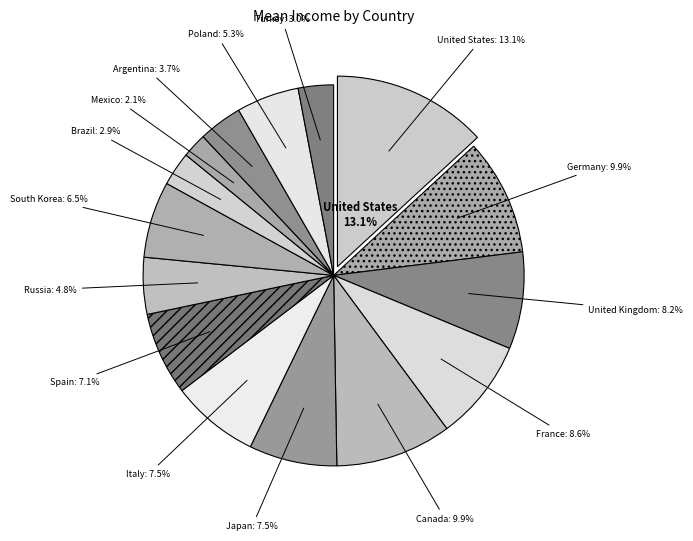

Which has a higher value, Spain or Argentina?

Spain